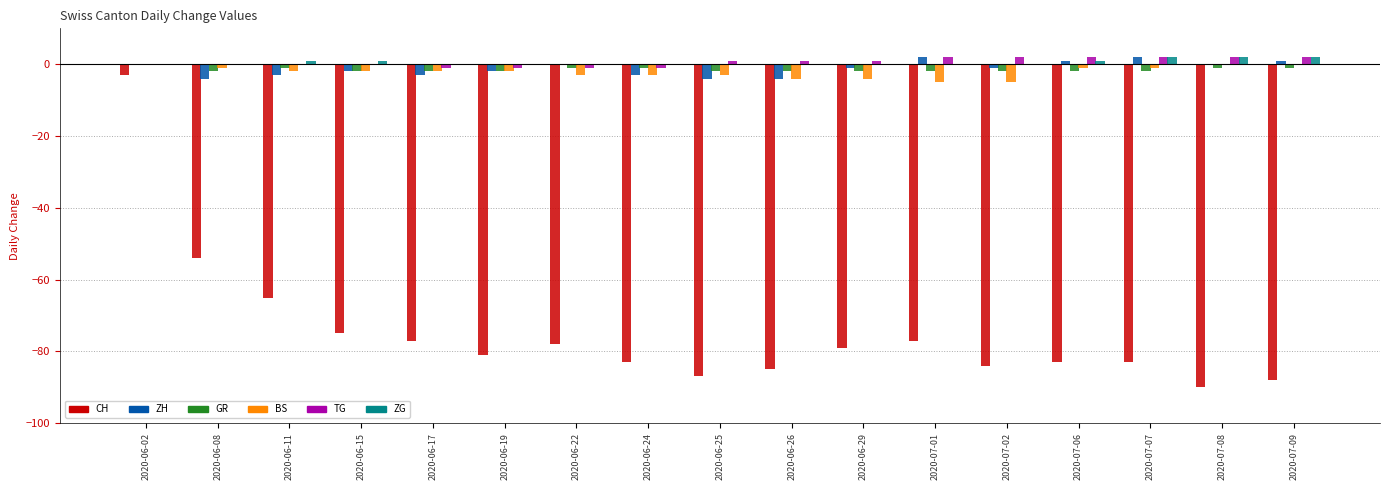

Which series changed the most between 2020-06-17 and 2020-07-08?

CH